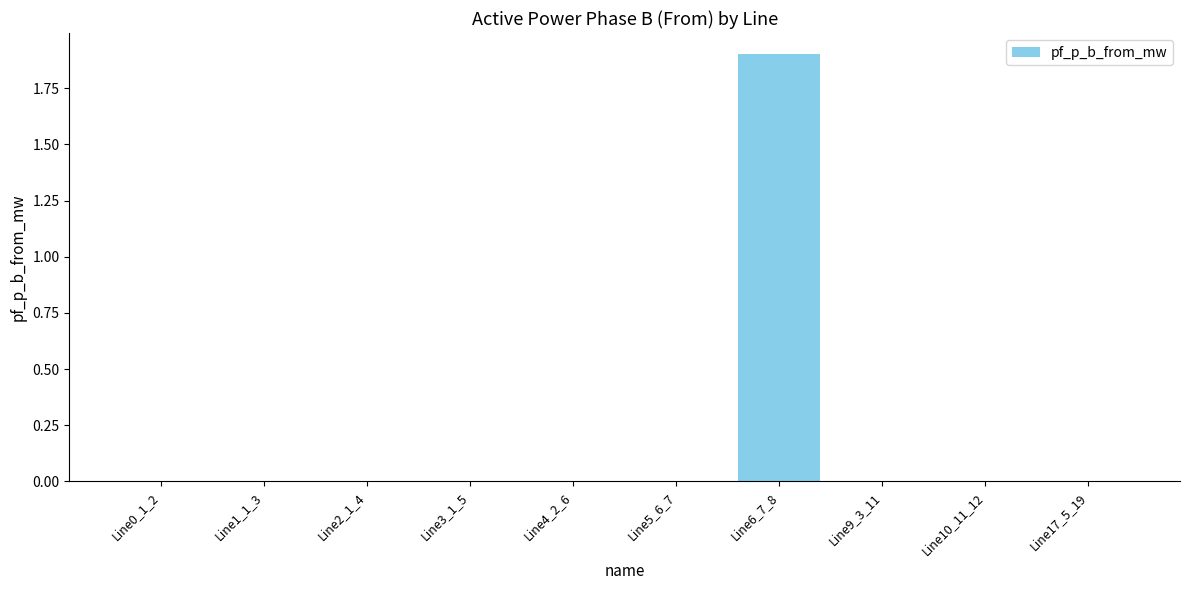

What is the average value?

0.2